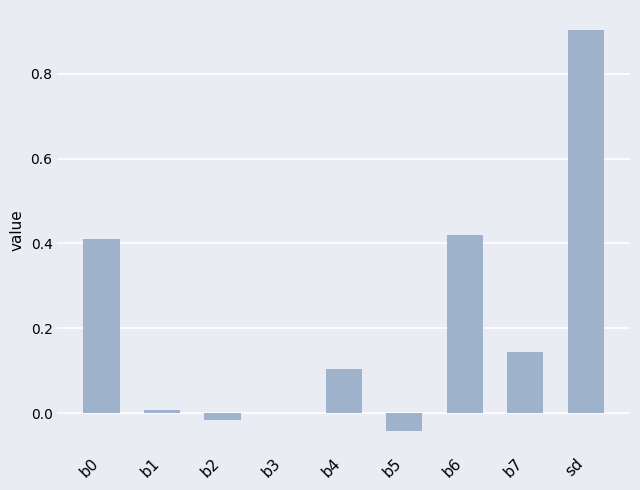

True or false: the data shows 0.6 at b6.

False